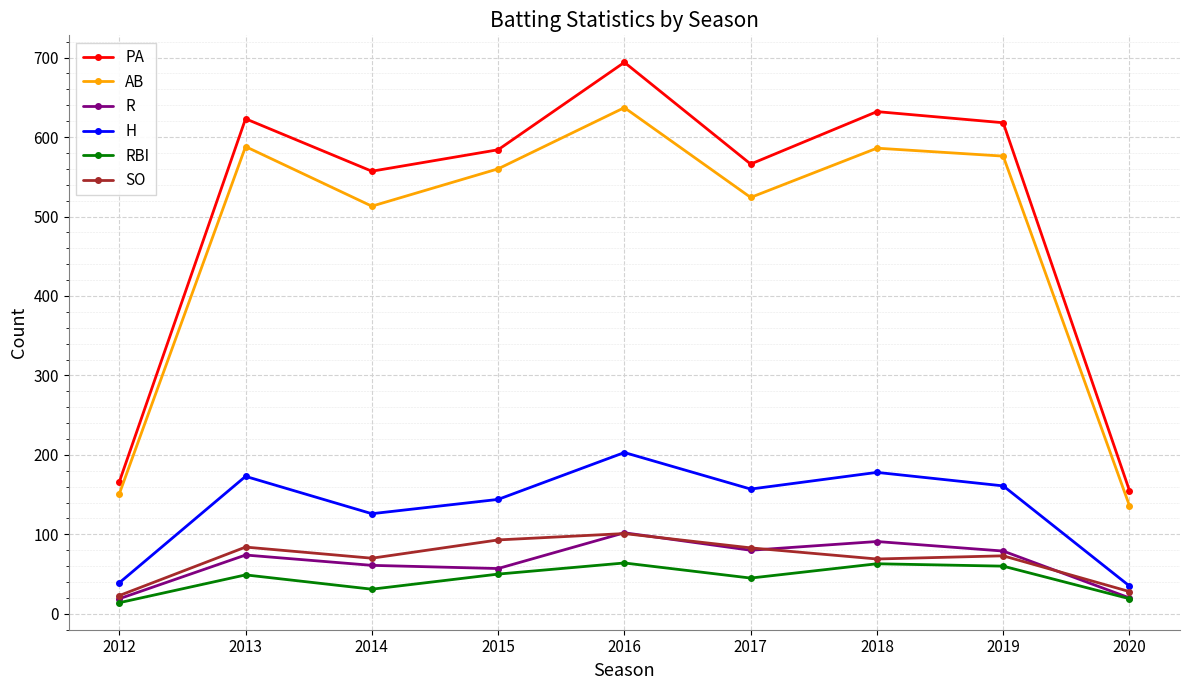

What is the spread (max minus min) of values at 2018?

569